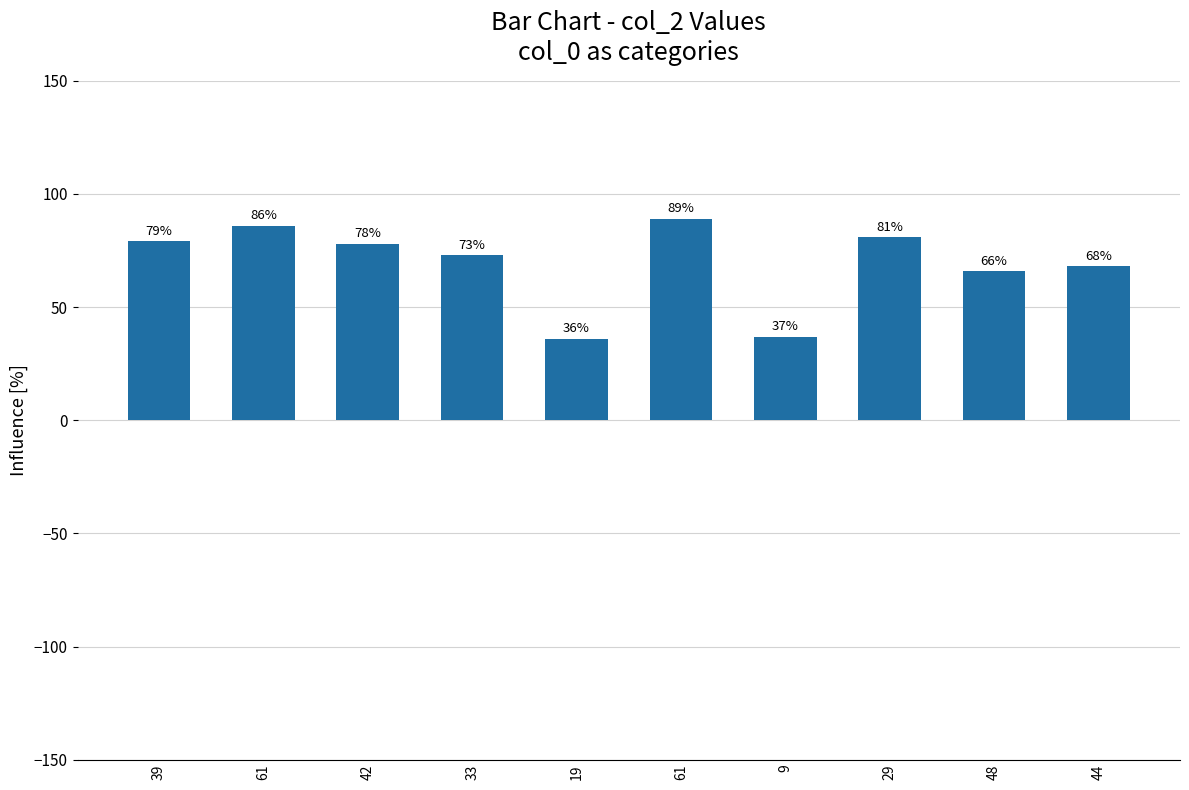

Where does the data first go above 78?

39